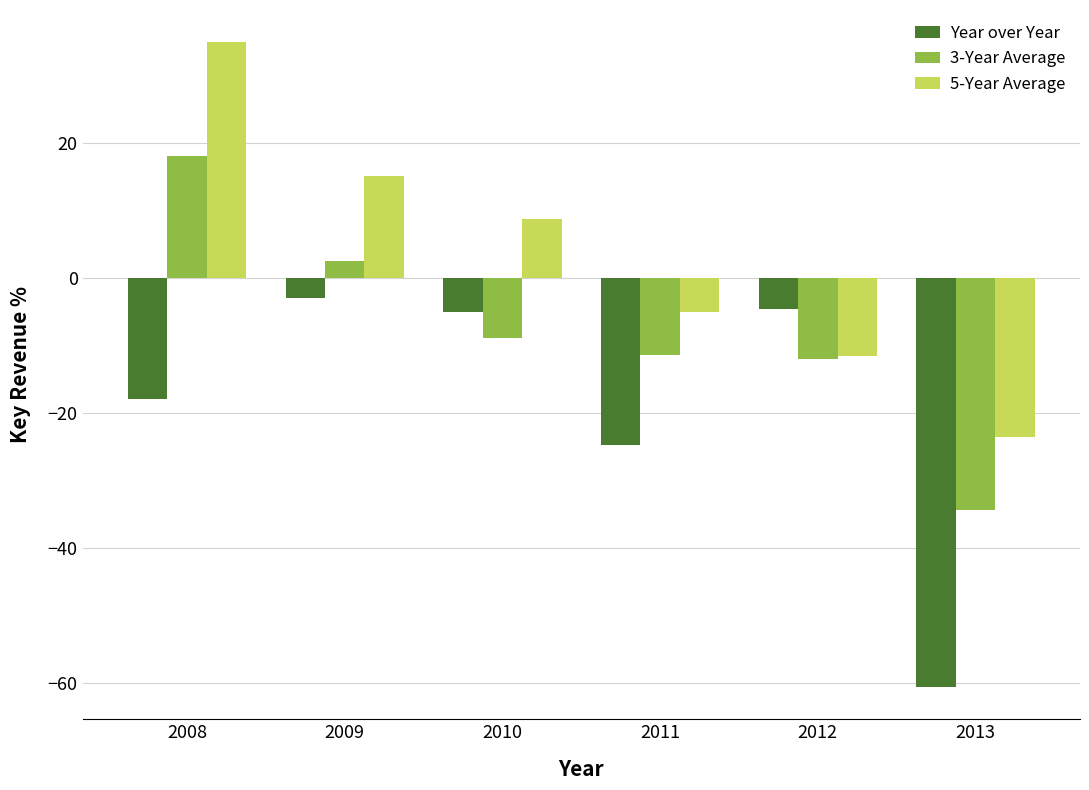

At which label does 5-Year Average first exceed 8?

2008